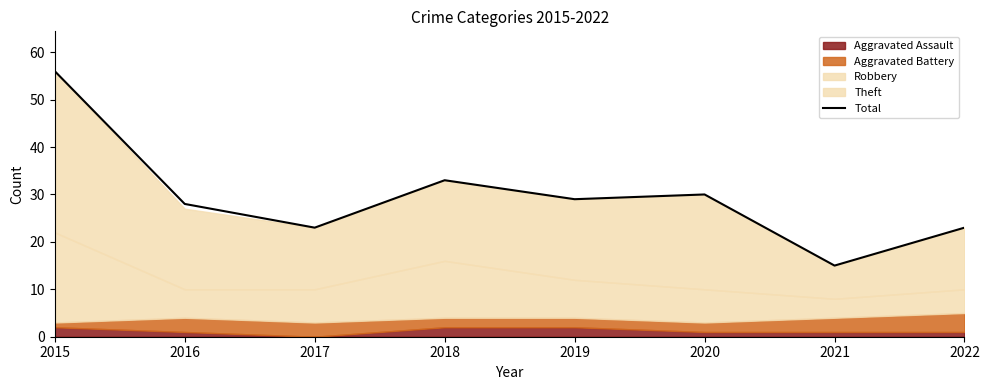

Reading right to left, list all the values displayed in this chart.

2022=23	2021=15	2020=30	2019=29	2018=33	2017=23	2016=28	2015=56